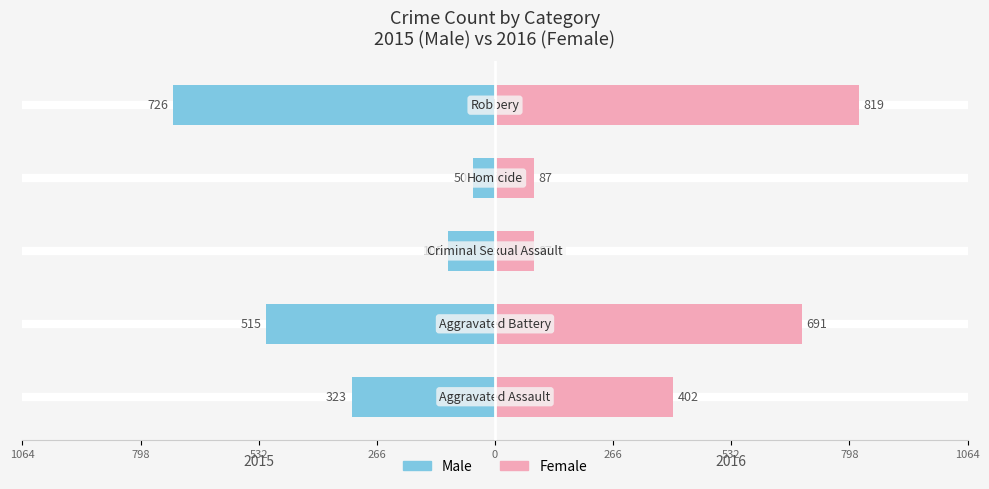

What is the sum of all Female values?

2086